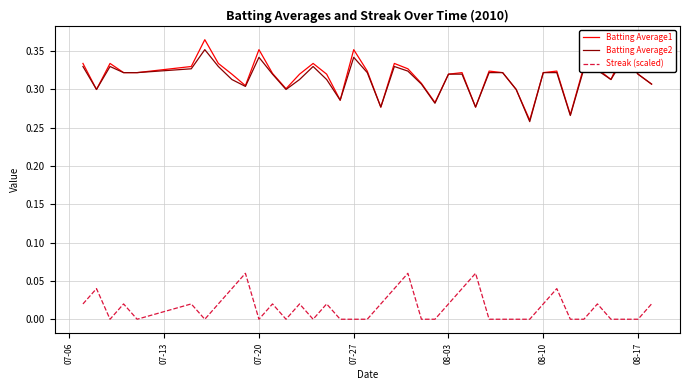

Which series has the widest spread of values?

Batting Average1